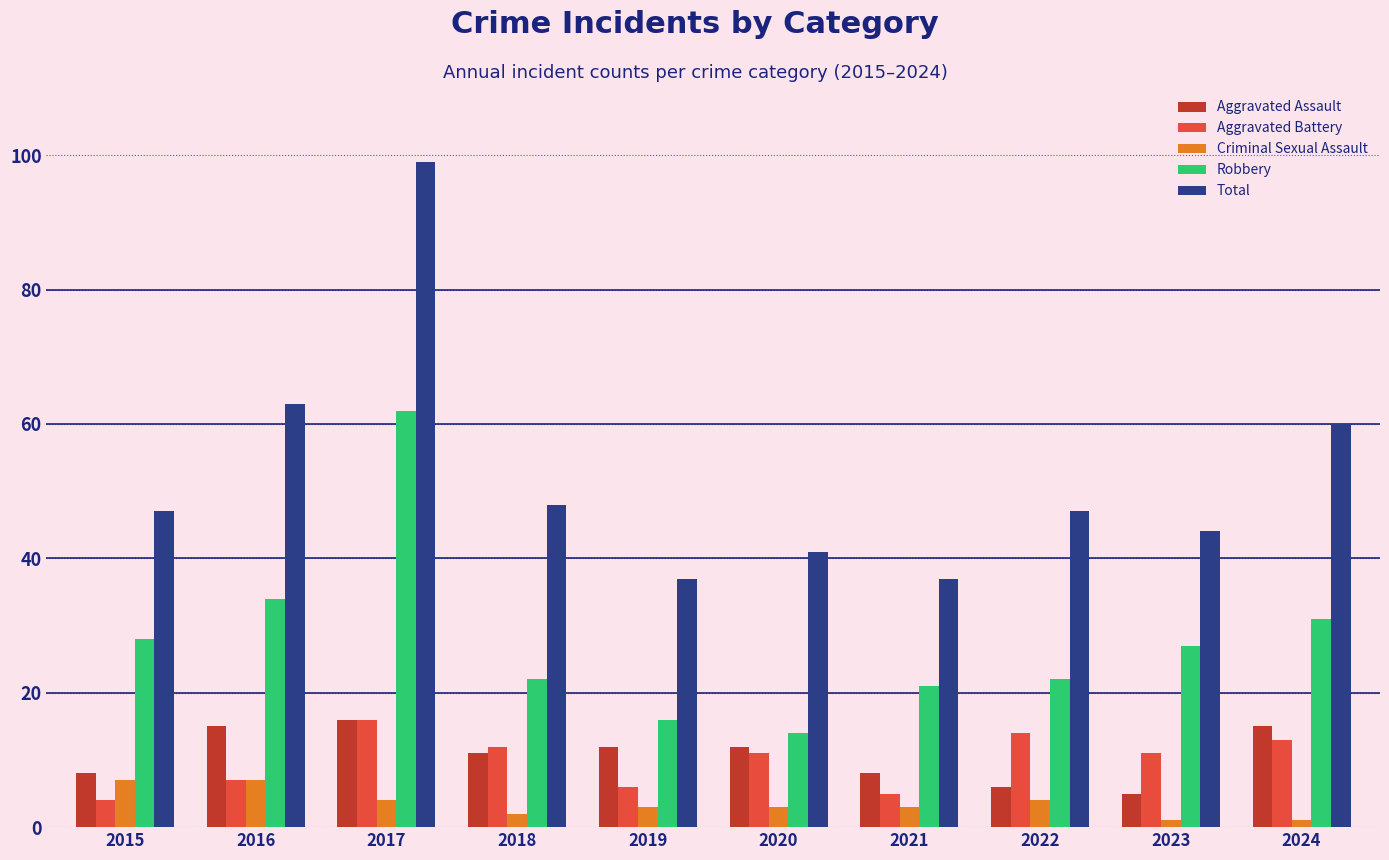

What is the value of the Criminal Sexual Assault bar at the 5th from the left?

3